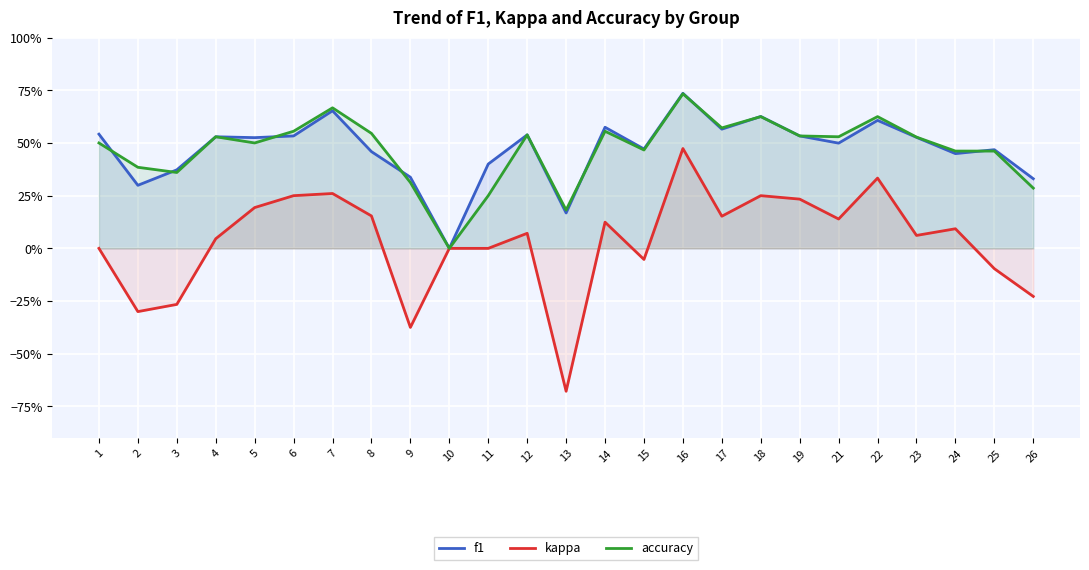

Which series changed the most between 4 and 11?

accuracy